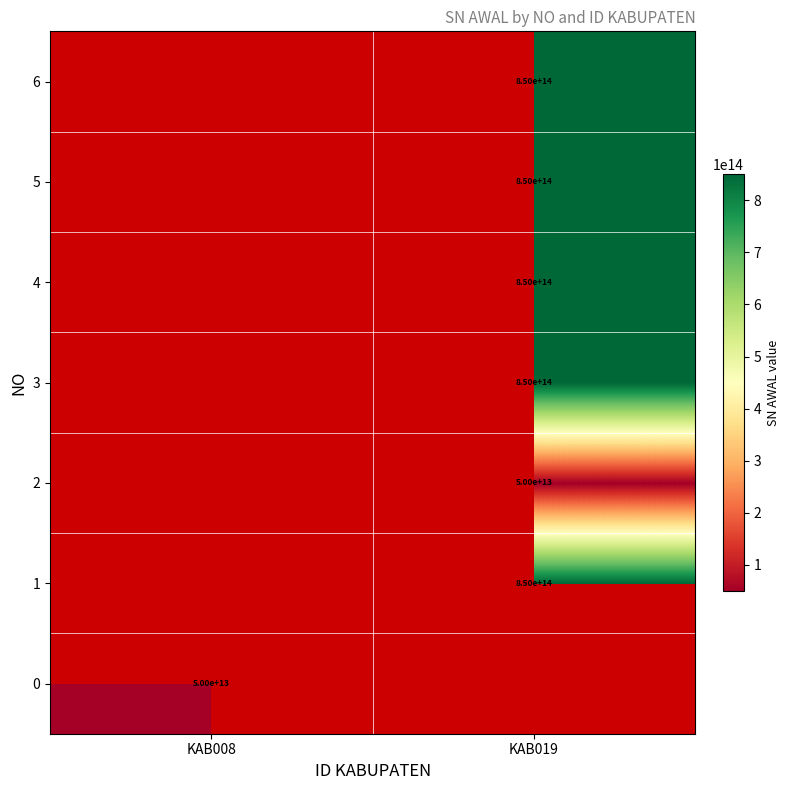

Is it true that 3 equals 850000000000000 at KAB019?

True